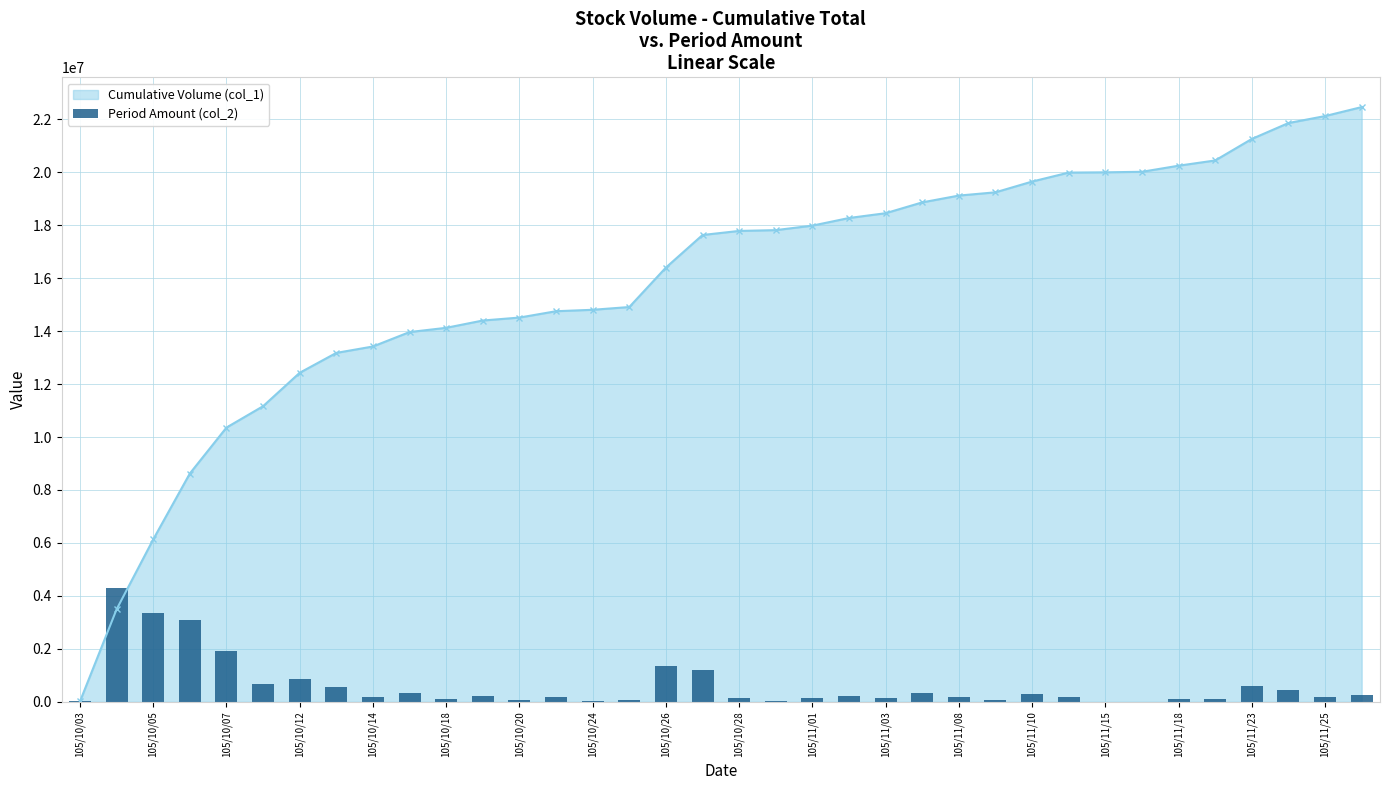

How many values in the Cumulative Volume (col_1) series are below 17783000?

18